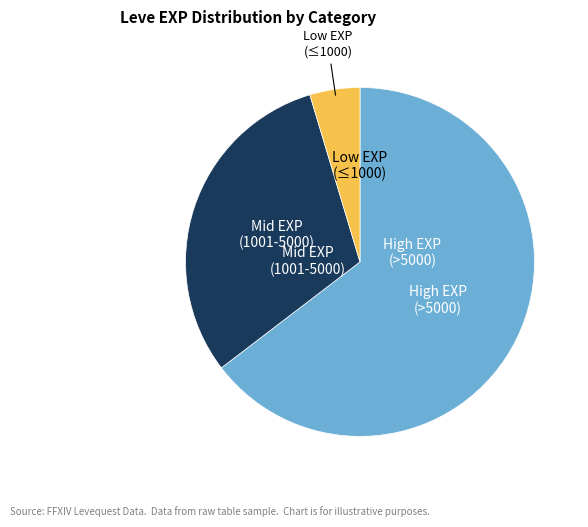

How many segments does this pie chart have?

3